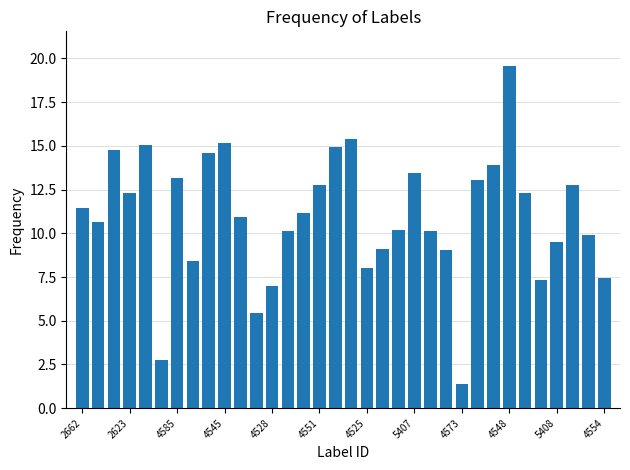

Are the bars grouped side by side (vs. stacked)?

No